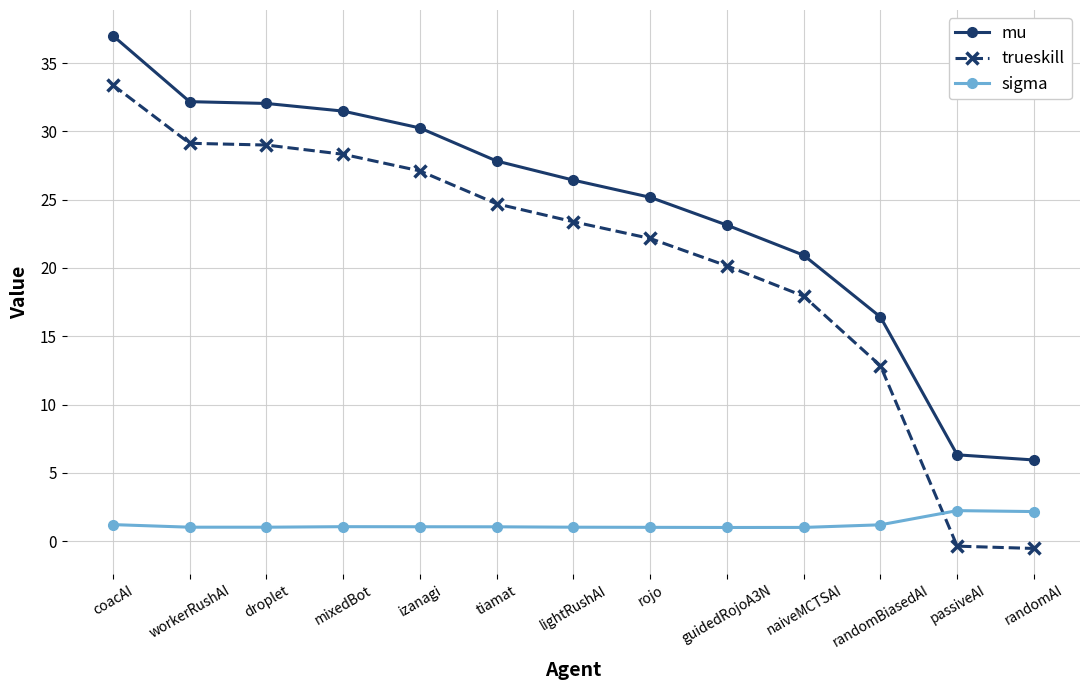

True or false: trueskill and mu cross at least once.

False